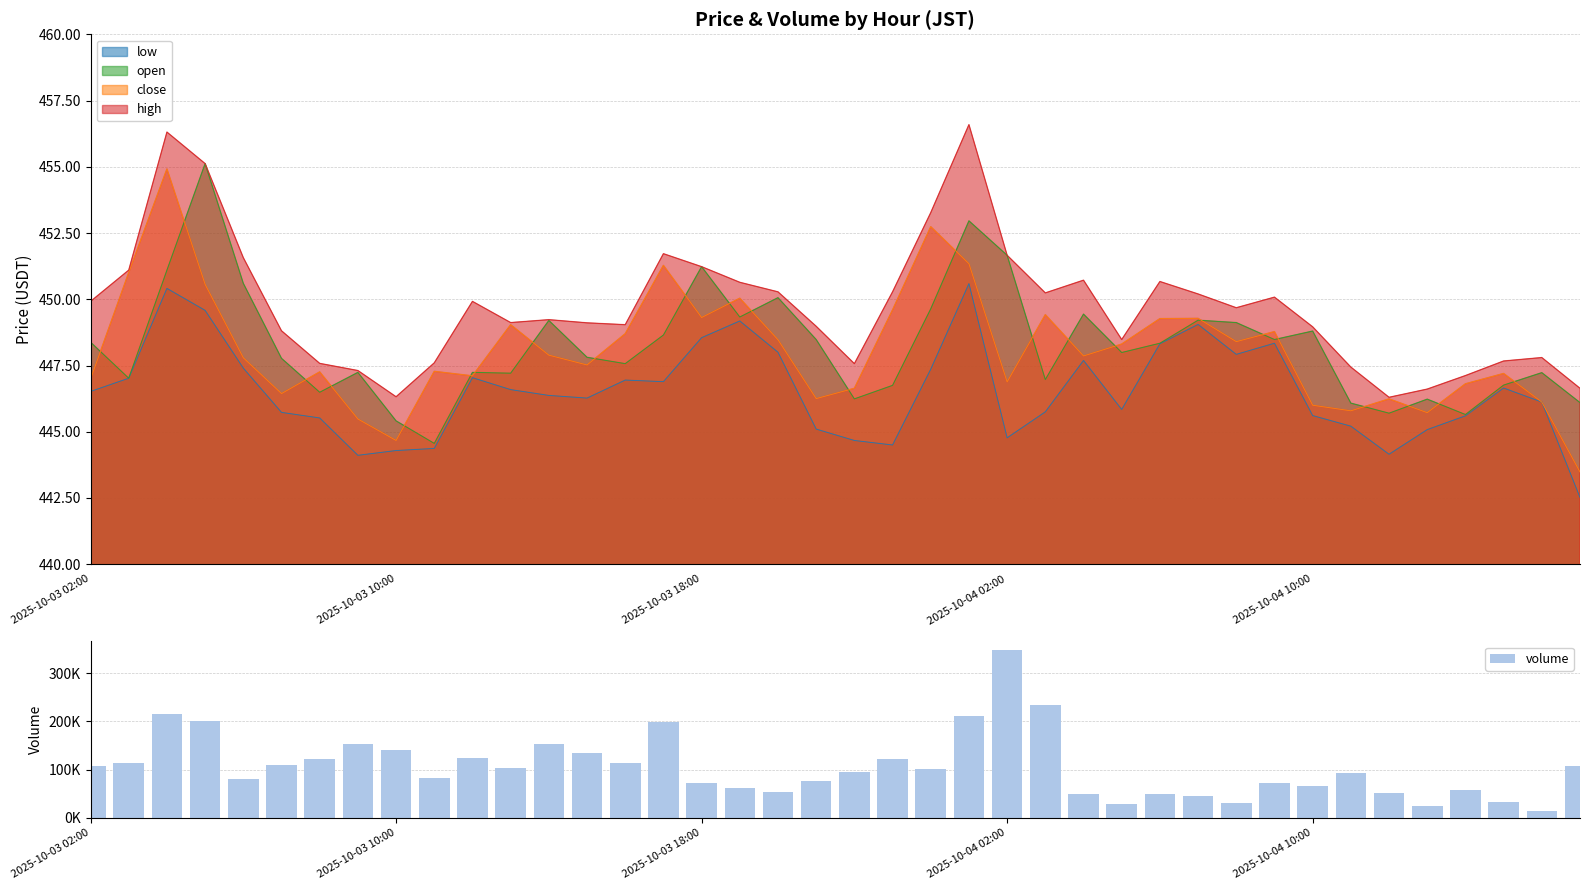

What is the value of the 20th bar from the left?

77145.8